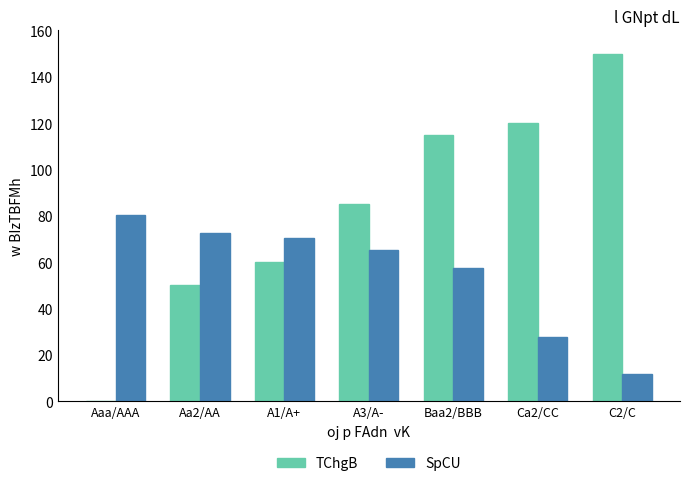

What value does the SpCU series have at A3/A-?

65.1